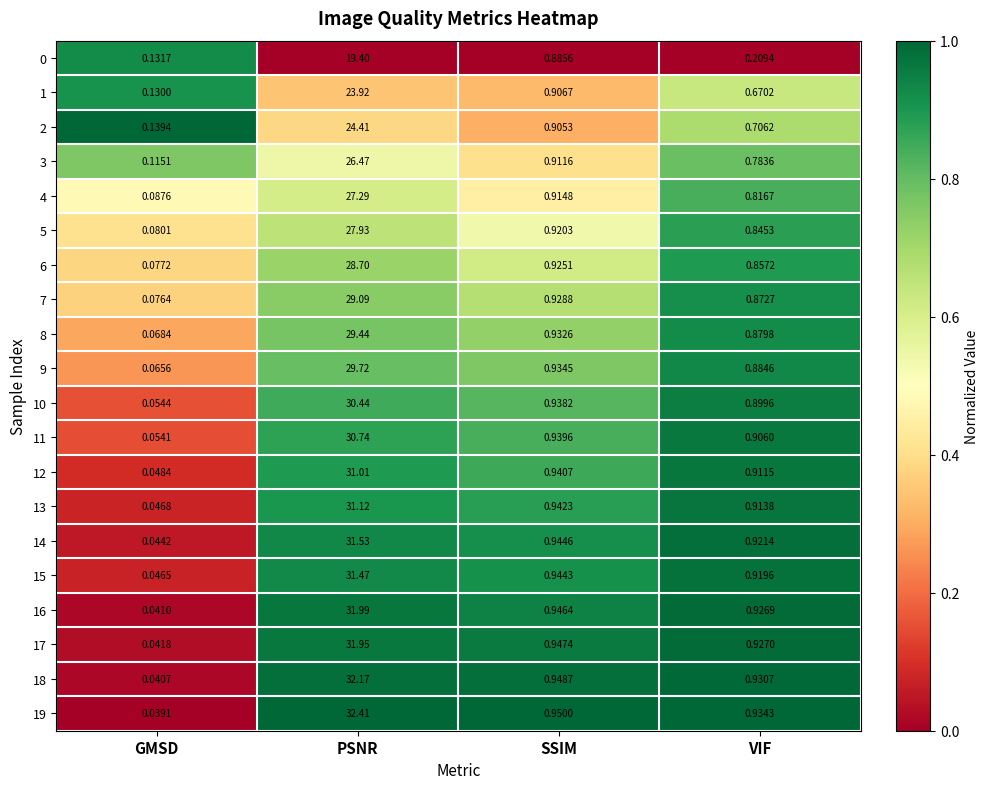

List the labels in order of 2 value, largest first.

PSNR, SSIM, VIF, GMSD